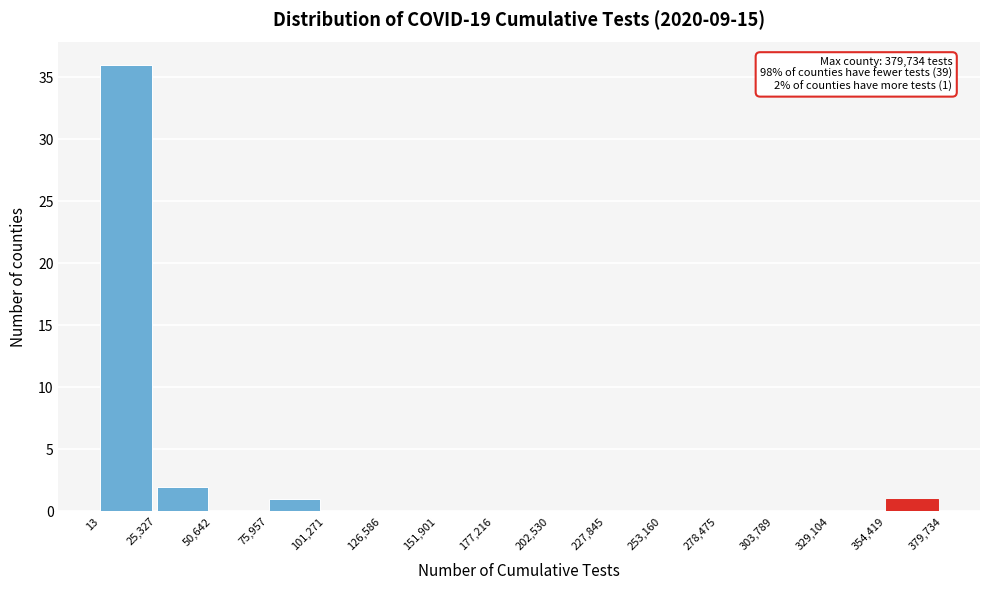

Over which range of the x-axis is the bar tallest?

13 to 25,327